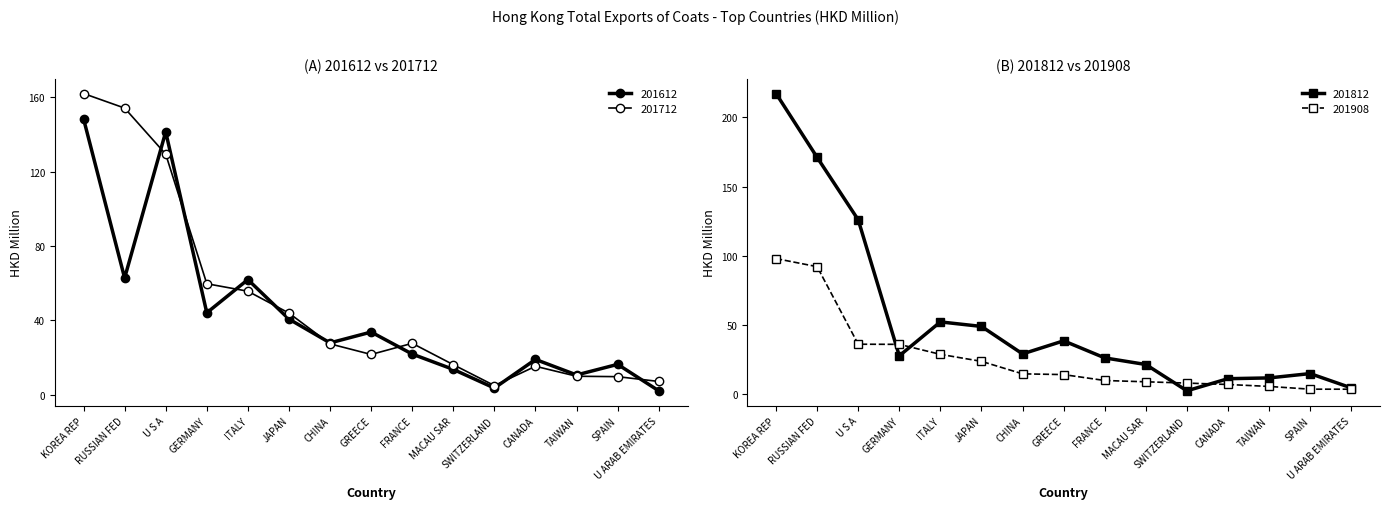

What is the spread (max minus min) of values at ITALY?

33.1